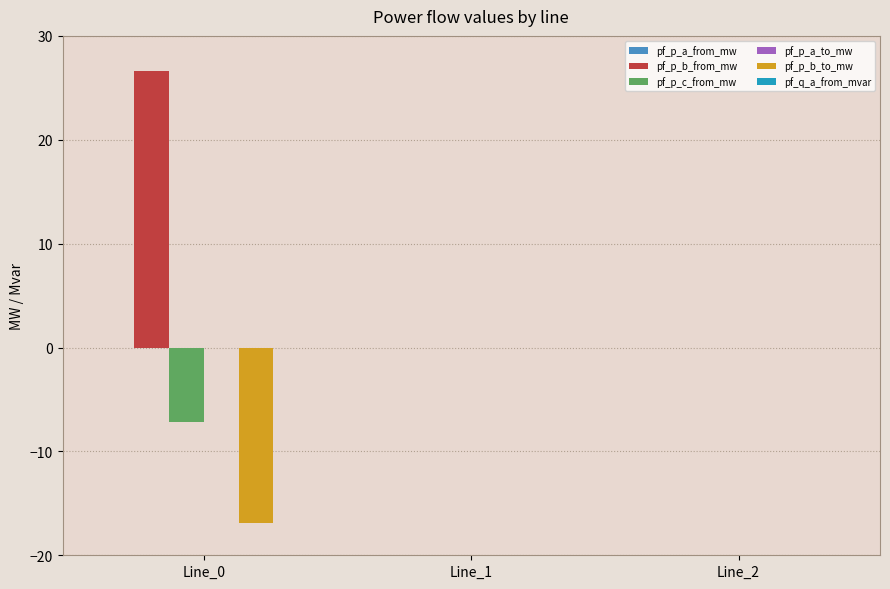

Which series has the largest range (max minus min)?

pf_p_b_from_mw